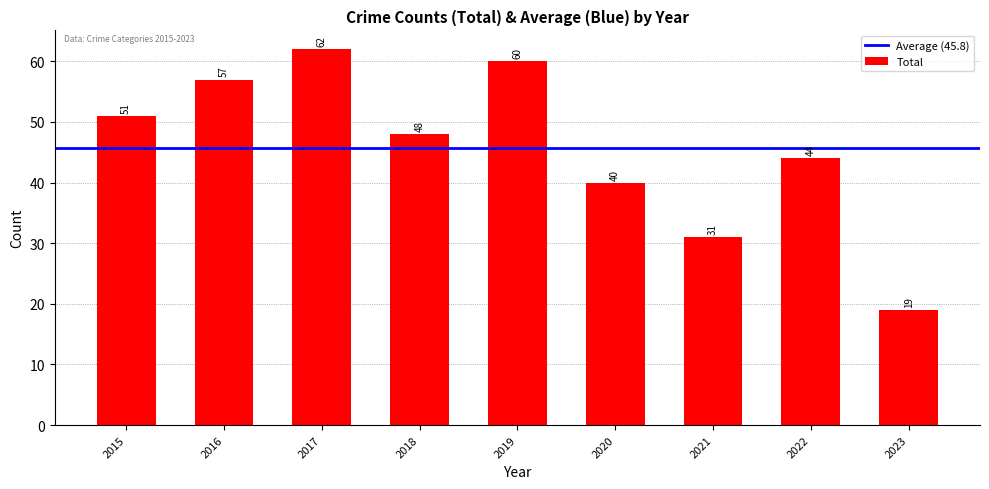

Reading left to right, what are all the values shown in this chart?

51	57	62	48	60	40	31	44	19